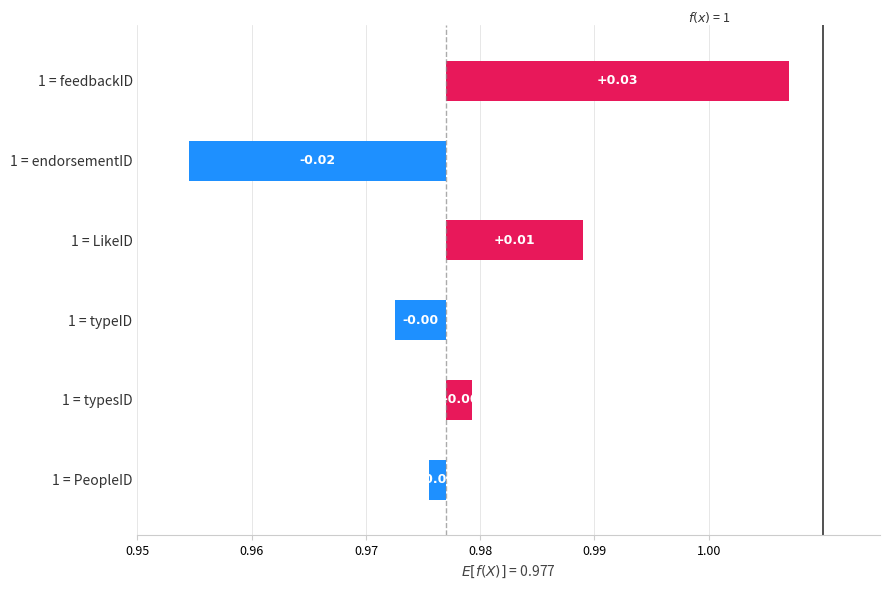

Is the value of LikeID at endorsementID greater than the value of typeID at typeID?

No